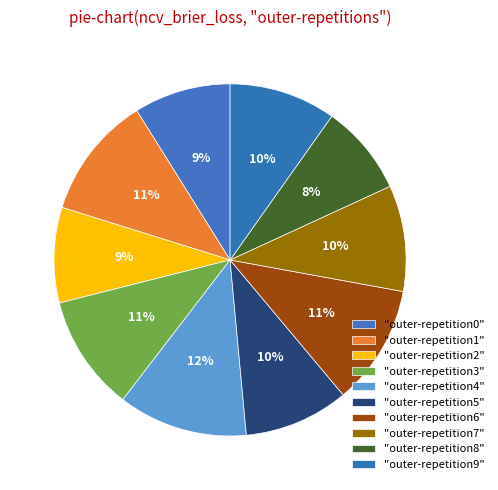

How many segments does this pie chart have?

10